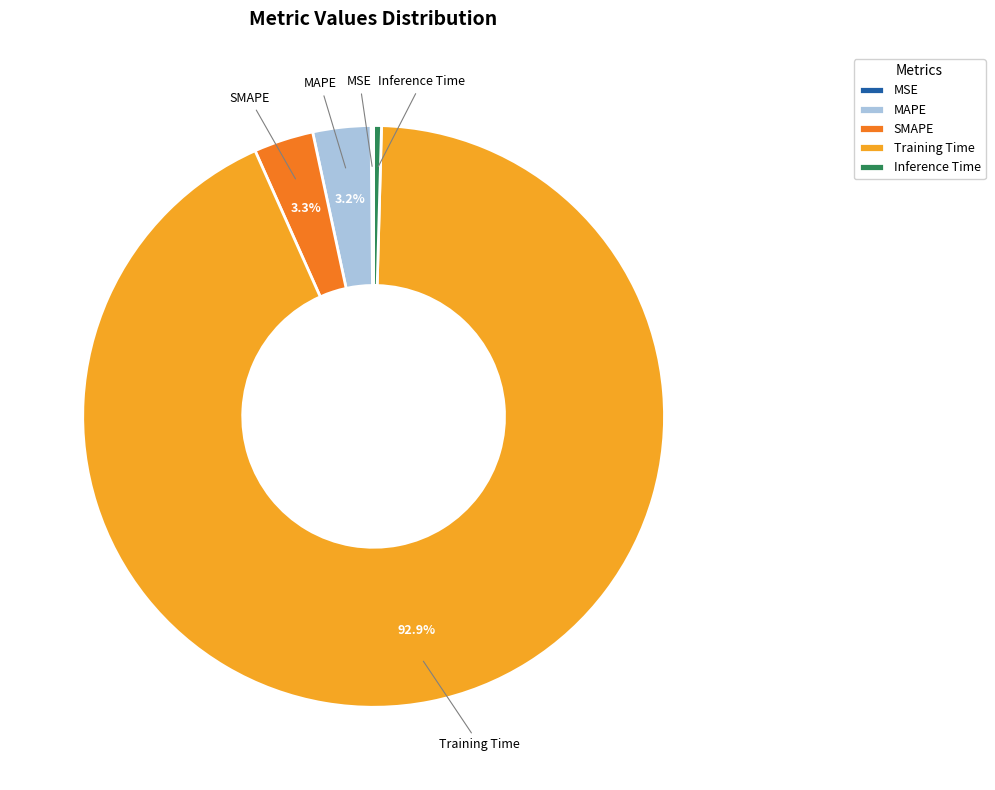

Is MAPE the majority of the pie?

No